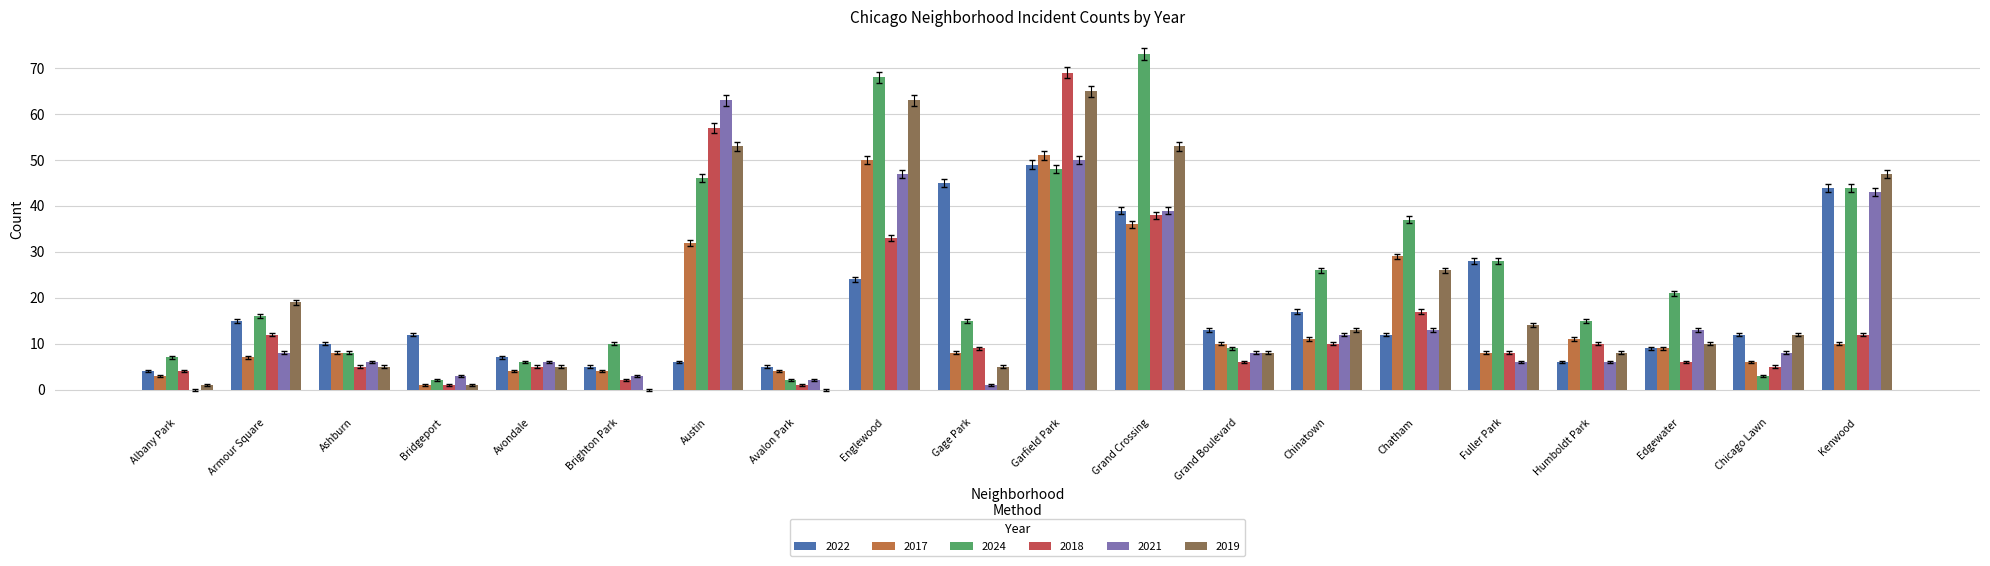

Between Armour Square and Fuller Park, which series saw the biggest shift?

2022